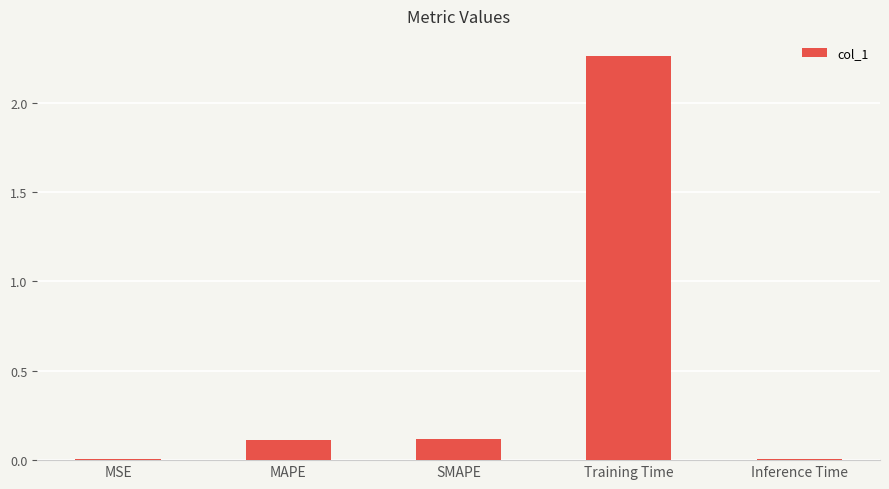

The value at SMAPE is 0.1. True or false?

True